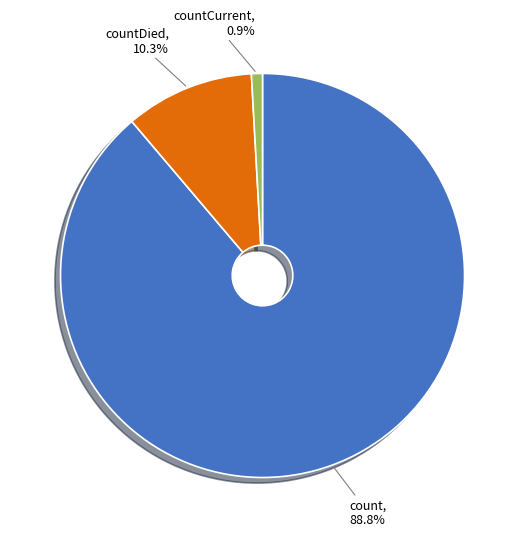

How many slices are in this pie chart?

3